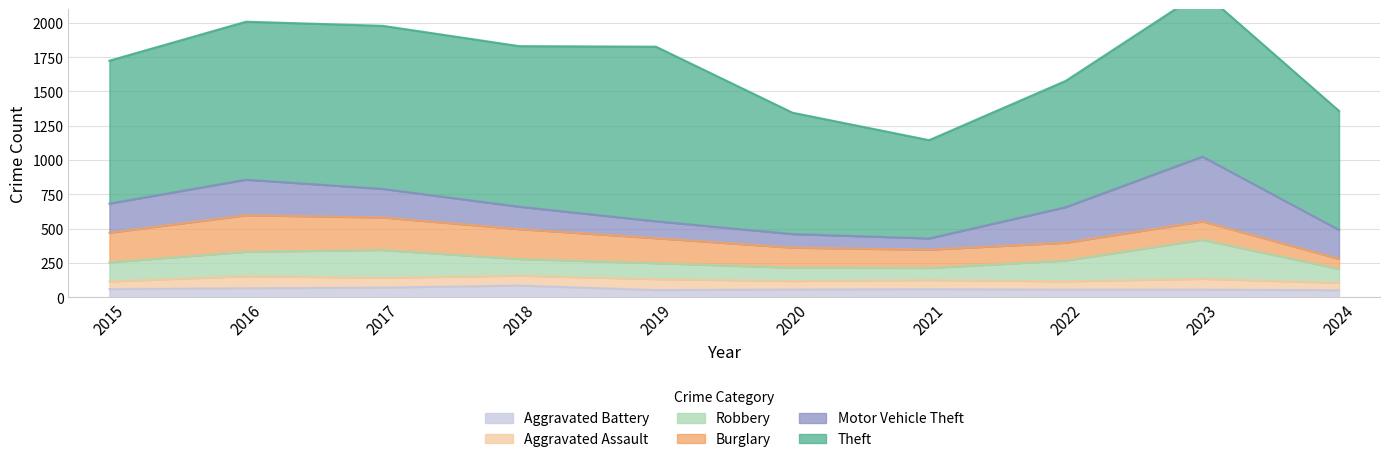

Reading left to right, extract all data points from this chart.

Theft: 2015=1041	2016=1151	2017=1188	2018=1170	2019=1272	2020=884	2021=716	2022=920	2023=1203	2024=867
Burglary: 2015=216	2016=266	2017=237	2018=218	2019=182	2020=146	2021=133	2022=130	2023=134	2024=73
Motor Vehicle Theft: 2015=212	2016=259	2017=208	2018=163	2019=123	2020=99	2021=82	2022=259	2023=472	2024=211
Robbery: 2015=139	2016=178	2017=202	2018=121	2019=116	2020=97	2021=88	2022=151	2023=284	2024=101
Aggravated Assault: 2015=56	2016=88	2017=72	2018=72	2019=80	2020=62	2021=66	2022=61	2023=79	2024=54
Aggravated Battery: 2015=60	2016=66	2017=71	2018=86	2019=53	2020=57	2021=60	2022=56	2023=56	2024=52